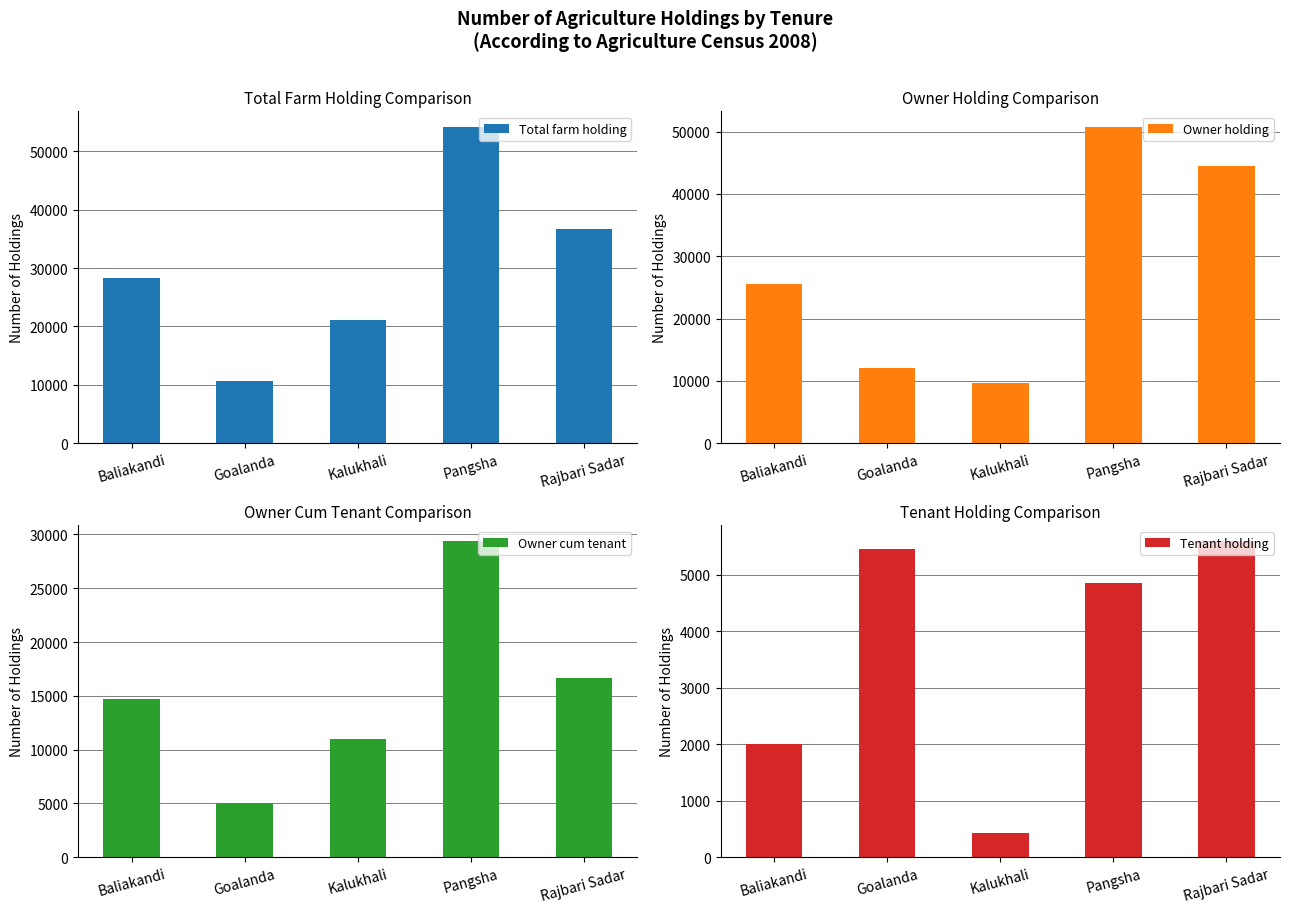

What is the lowest value of the Owner cum tenant series?

5020